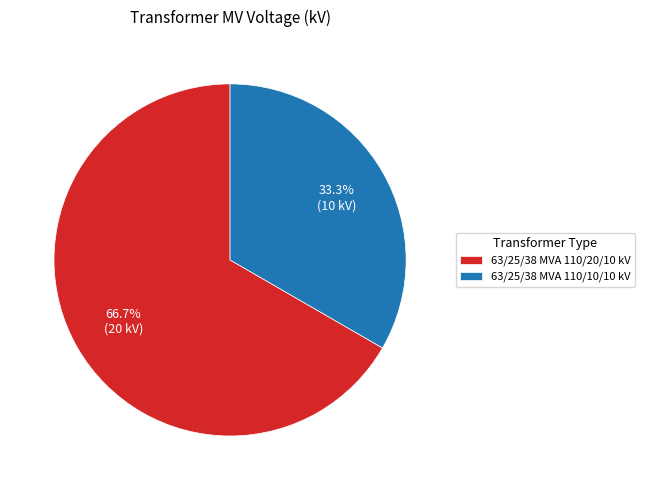

True or false: 63/25/38 MVA 110/20/10 kV accounts for 54% of the total.

False